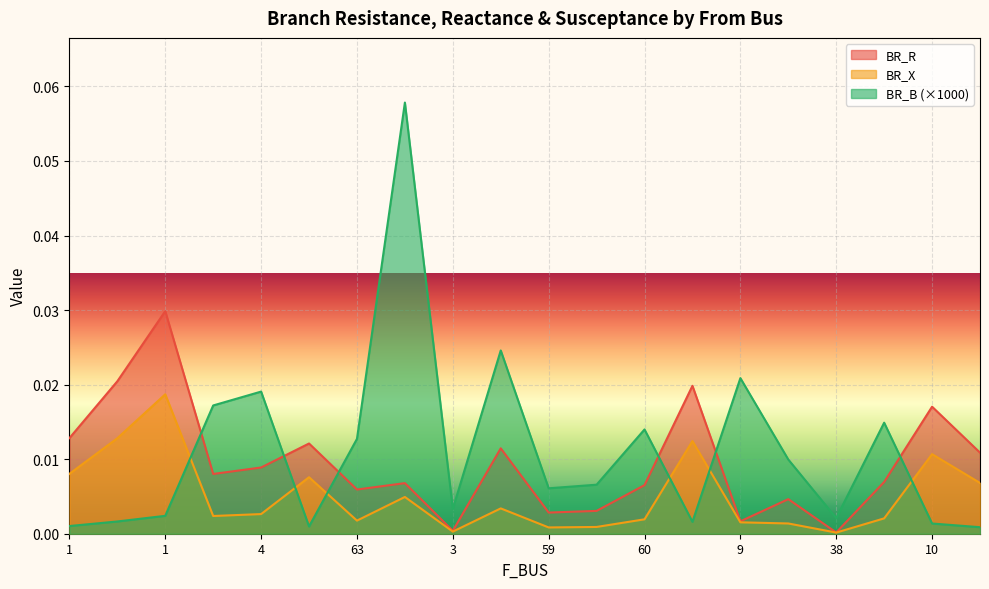

Which category has the lowest value in the BR_R series?

38